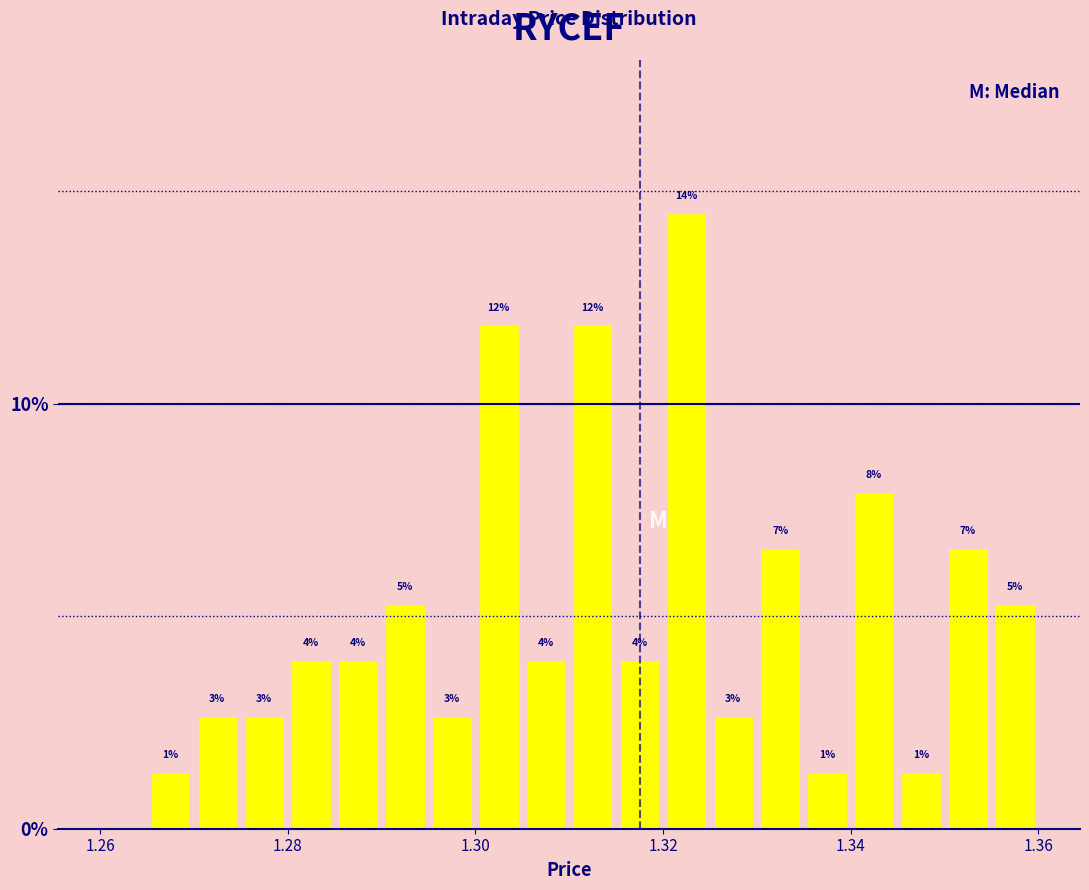

Read against the x-axis, roughly where is the centre of the tallest bar?

1.322